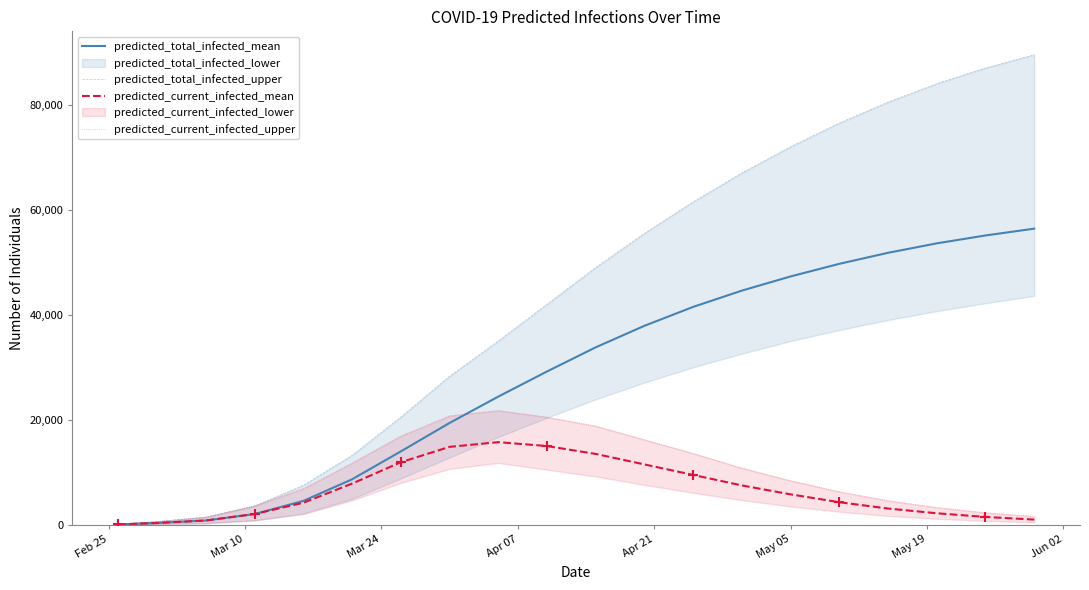

Which series reaches the minimum Y coordinate?

predicted_total_infected_mean